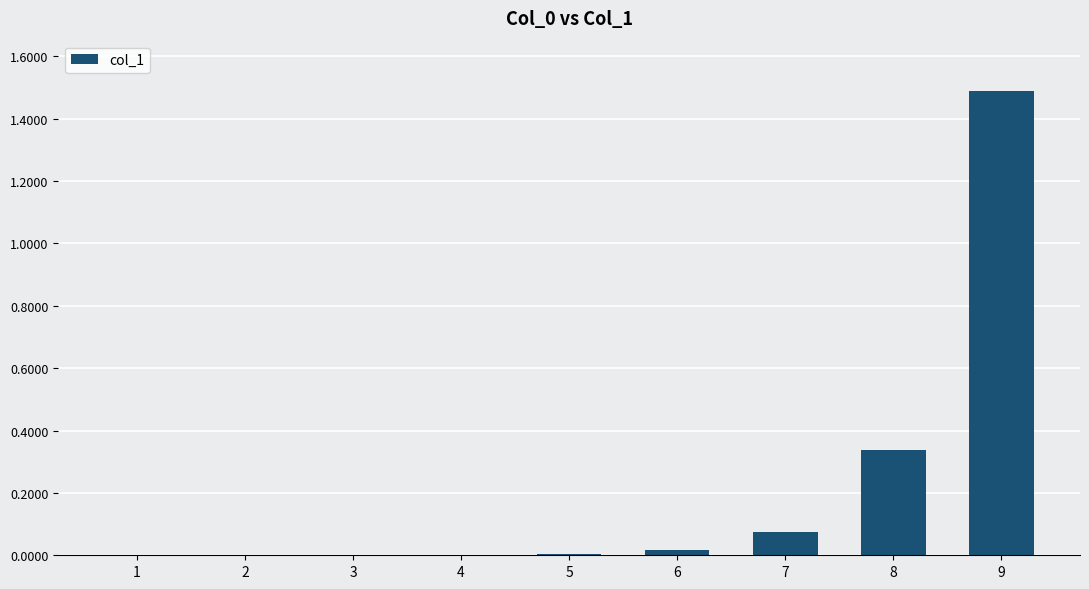

Is it true that the value at 9 is 1.5?

True